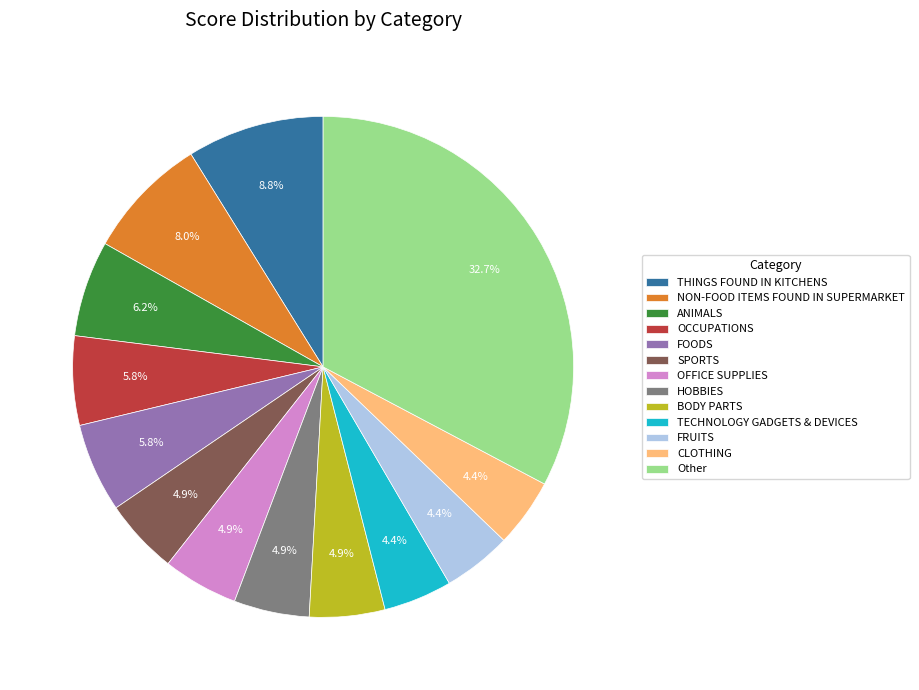

Is there any slice that represents more than half of the pie?

No